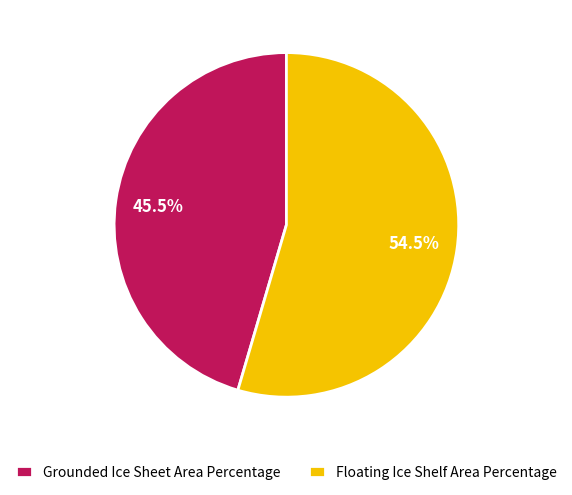

Combined, do Grounded Ice Sheet Area Percentage and Floating Ice Shelf Area Percentage account for over 50%?

Yes